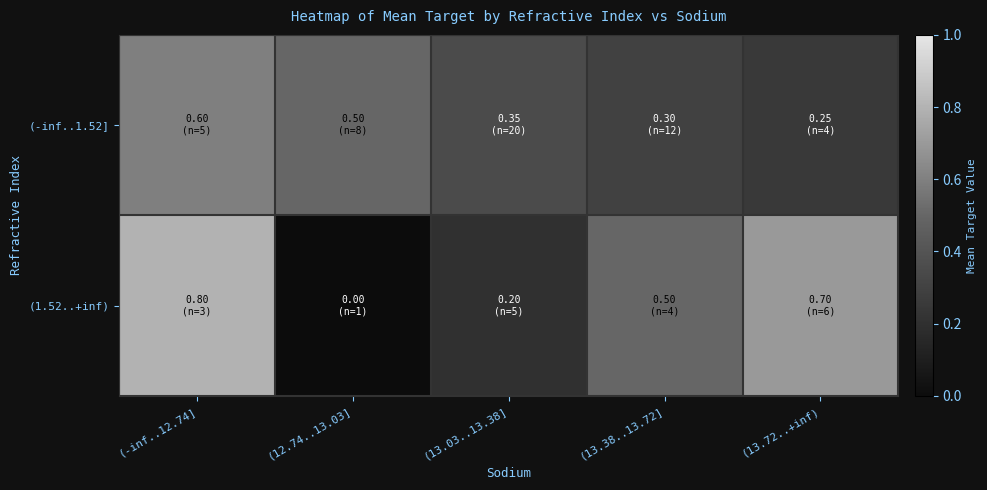

What is the total value across all series at (12.74..13.03]?

0.5